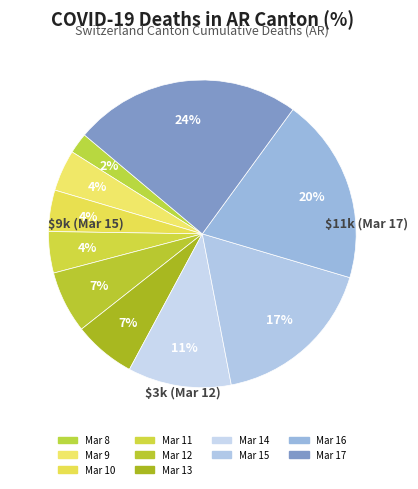

How many slices are in this pie chart?

10